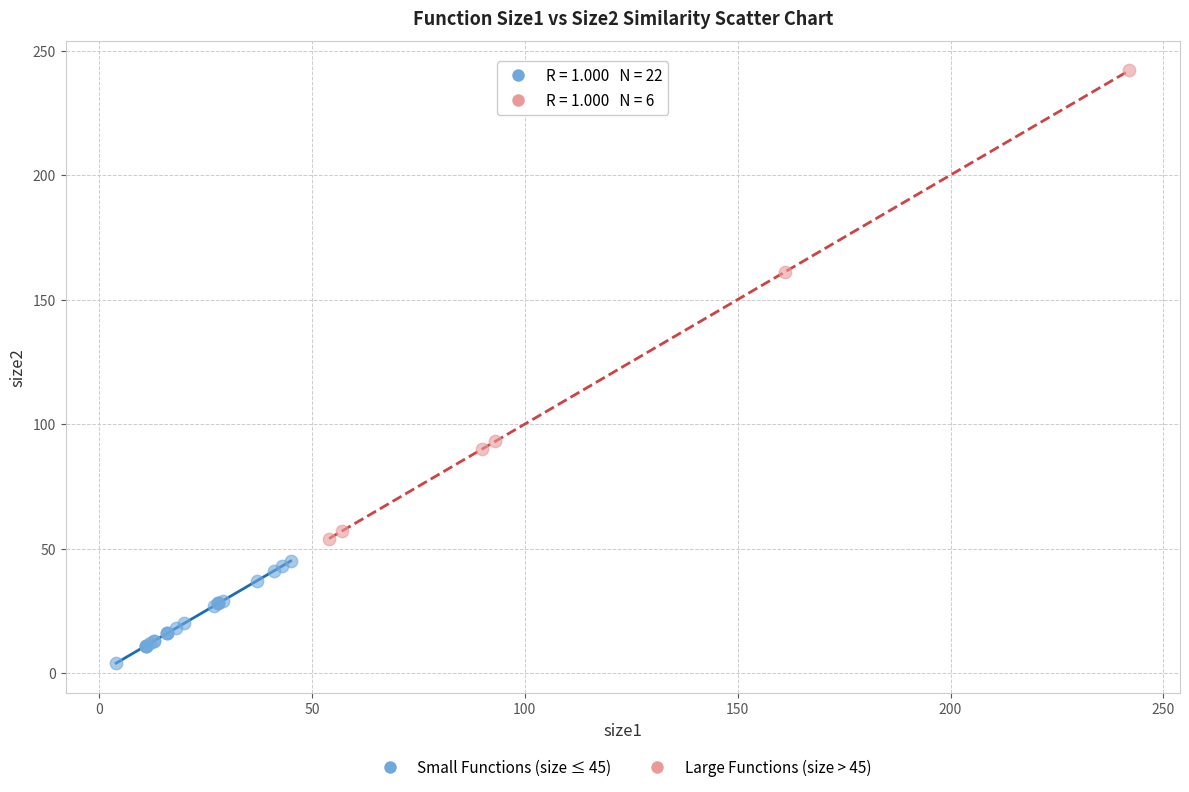

Which series reaches the minimum Y coordinate?

Small Functions (size ≤ 45)